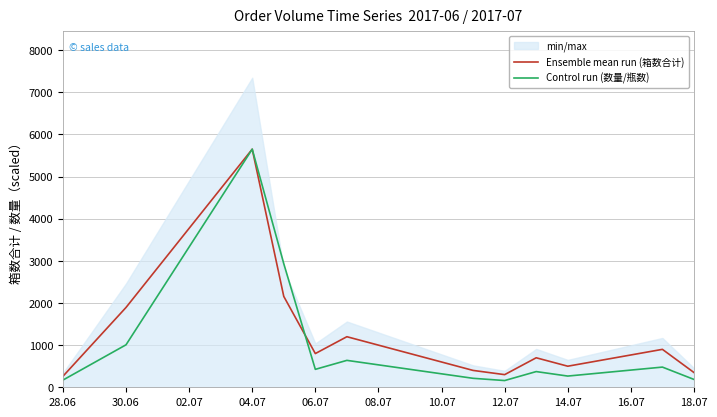

What is the highest value of the Control run (数量/瓶数) series?

5650.0